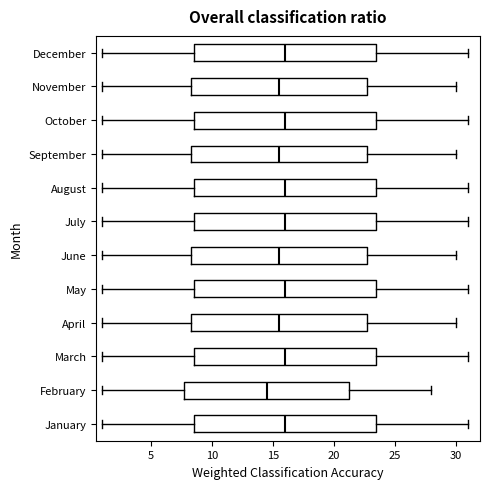

Reading bottom to top, read every box against the x-axis: the position of its median line, the range the box covers, and the ends of its whiskers. The values are not printed on the chart, so give them approximately, as read against the axis.

January: median 16.0, box 8.5 to 23.5, whiskers 1.0 to 31.0
February: median 14.5, box 8.0 to 21.5, whiskers 1.0 to 28.0
March: median 16.0, box 8.5 to 23.5, whiskers 1.0 to 31.0
April: median 15.5, box 8.5 to 23.0, whiskers 1.0 to 30.0
May: median 16.0, box 8.5 to 23.5, whiskers 1.0 to 31.0
June: median 15.5, box 8.5 to 23.0, whiskers 1.0 to 30.0
July: median 16.0, box 8.5 to 23.5, whiskers 1.0 to 31.0
August: median 16.0, box 8.5 to 23.5, whiskers 1.0 to 31.0
September: median 15.5, box 8.5 to 23.0, whiskers 1.0 to 30.0
October: median 16.0, box 8.5 to 23.5, whiskers 1.0 to 31.0
November: median 15.5, box 8.5 to 23.0, whiskers 1.0 to 30.0
December: median 16.0, box 8.5 to 23.5, whiskers 1.0 to 31.0